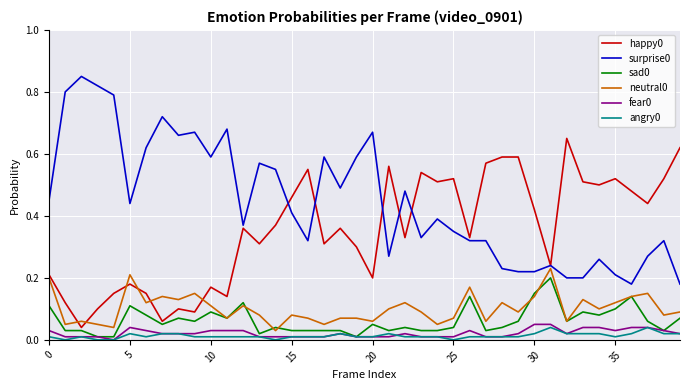

True or false: angry0 and neutral0 cross at least once.

False